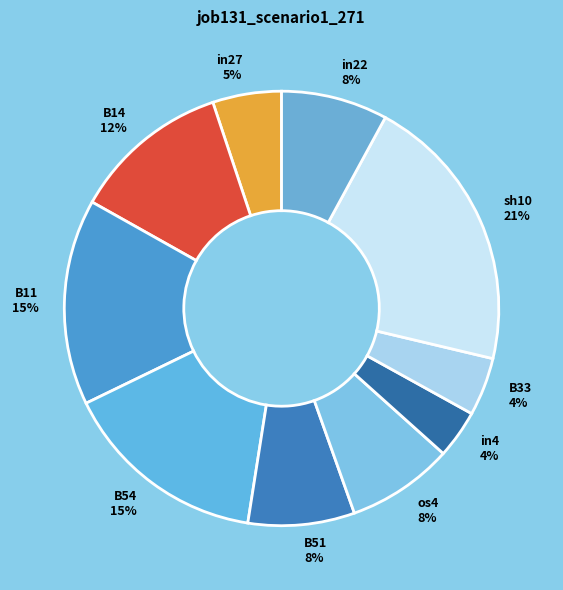

To the nearest percent, what is the difference between the largest and smallest slice percentages?

17%